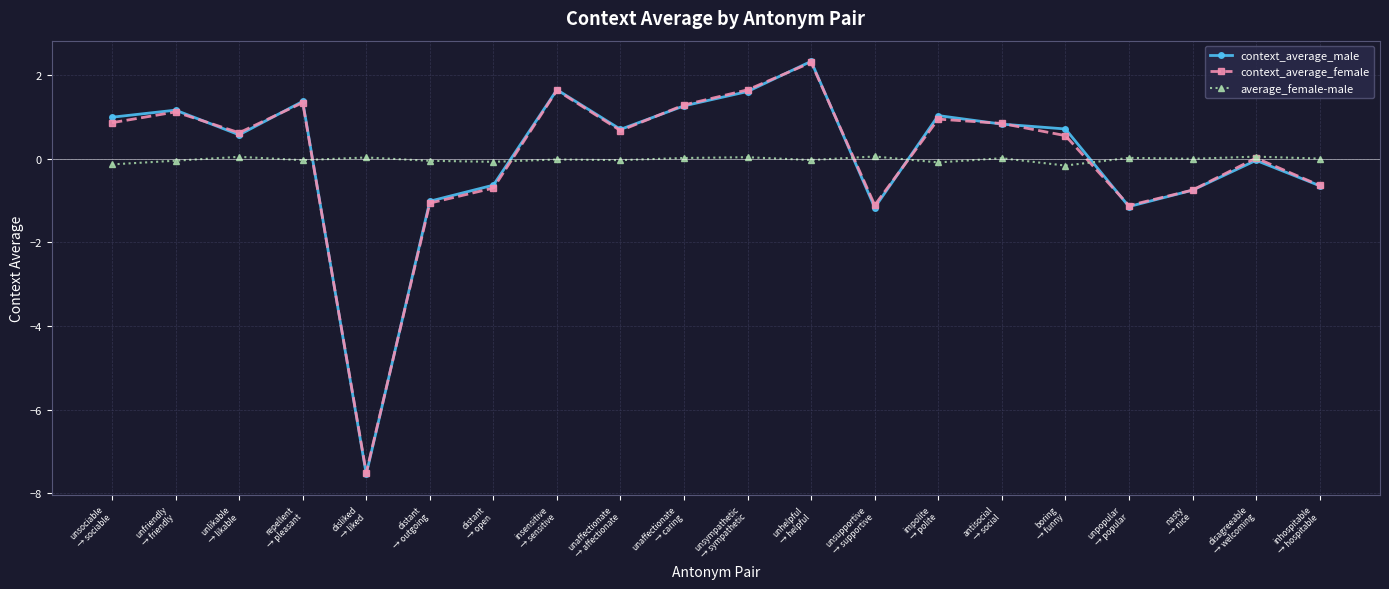

What is the value of the context_average_male point at the 17th from the left?

-1.1